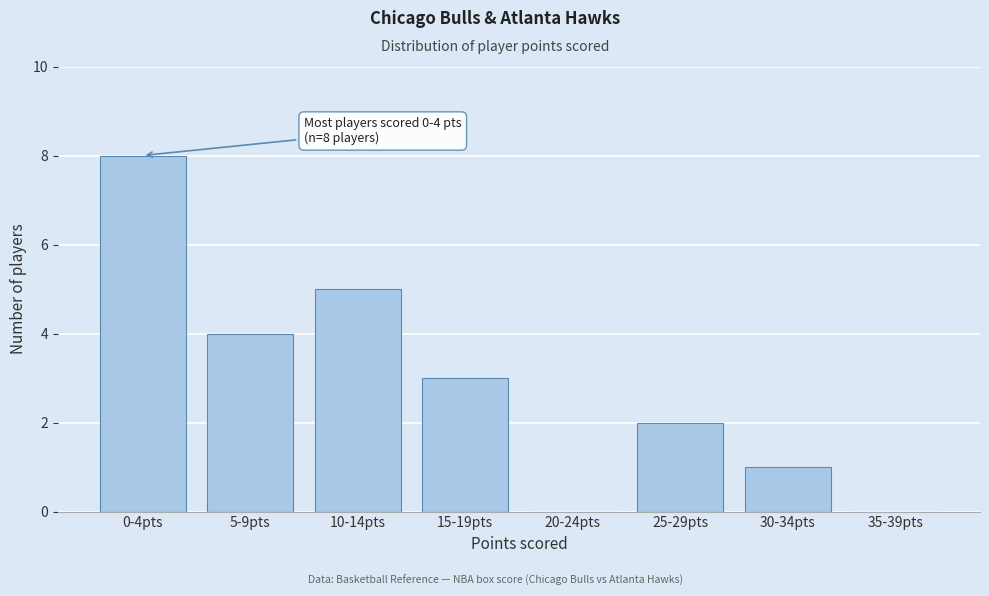

Reading left to right, list all the values displayed in this chart.

0-4pts=8	5-9pts=4	10-14pts=5	15-19pts=3	20-24pts=0	25-29pts=2	30-34pts=1	35-39pts=0